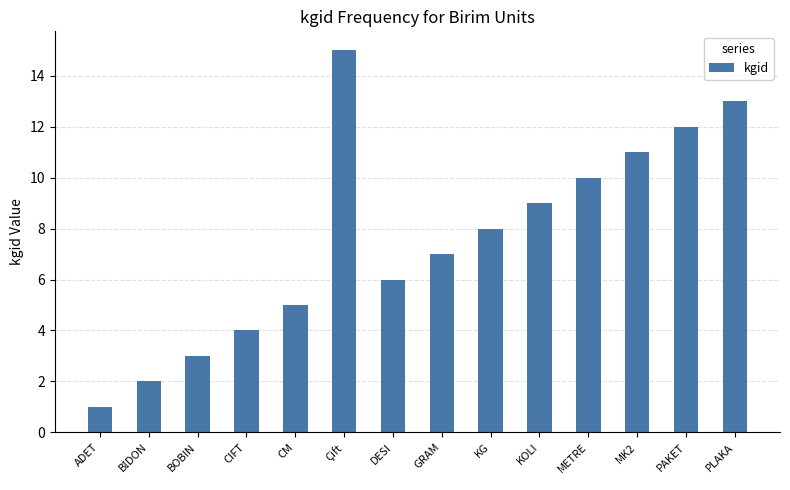

Which category has the lowest value across all series?

ADET